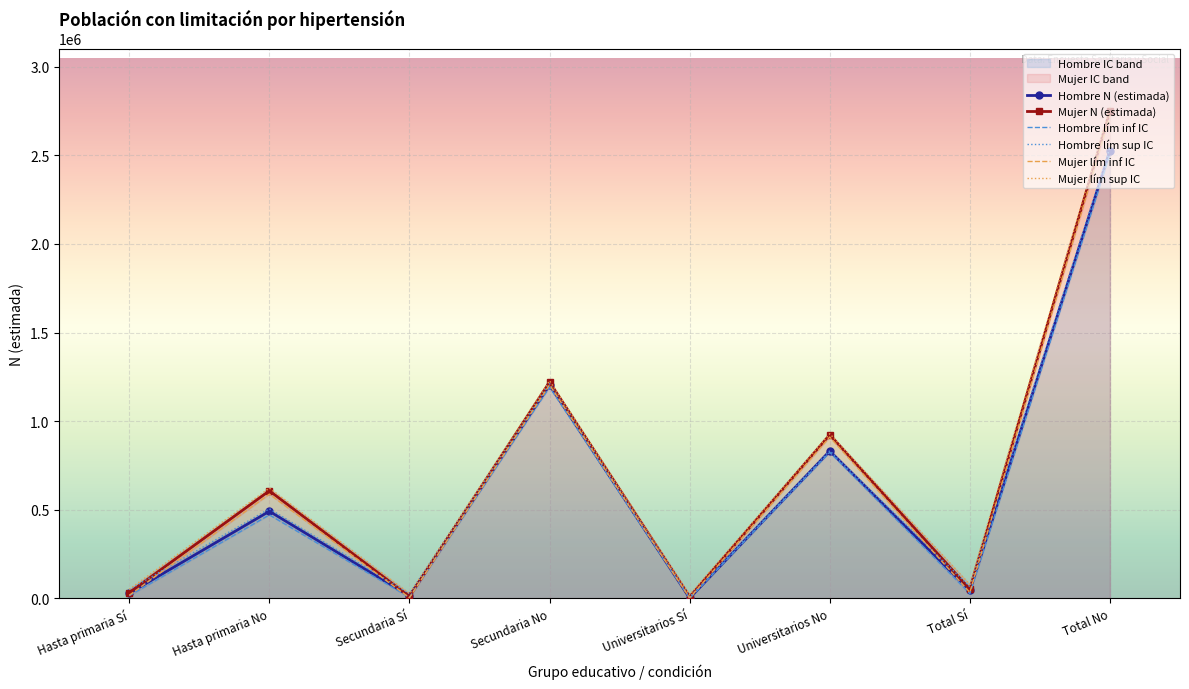

Which has a higher value, Universitarios No or Secundaria No?

Secundaria No